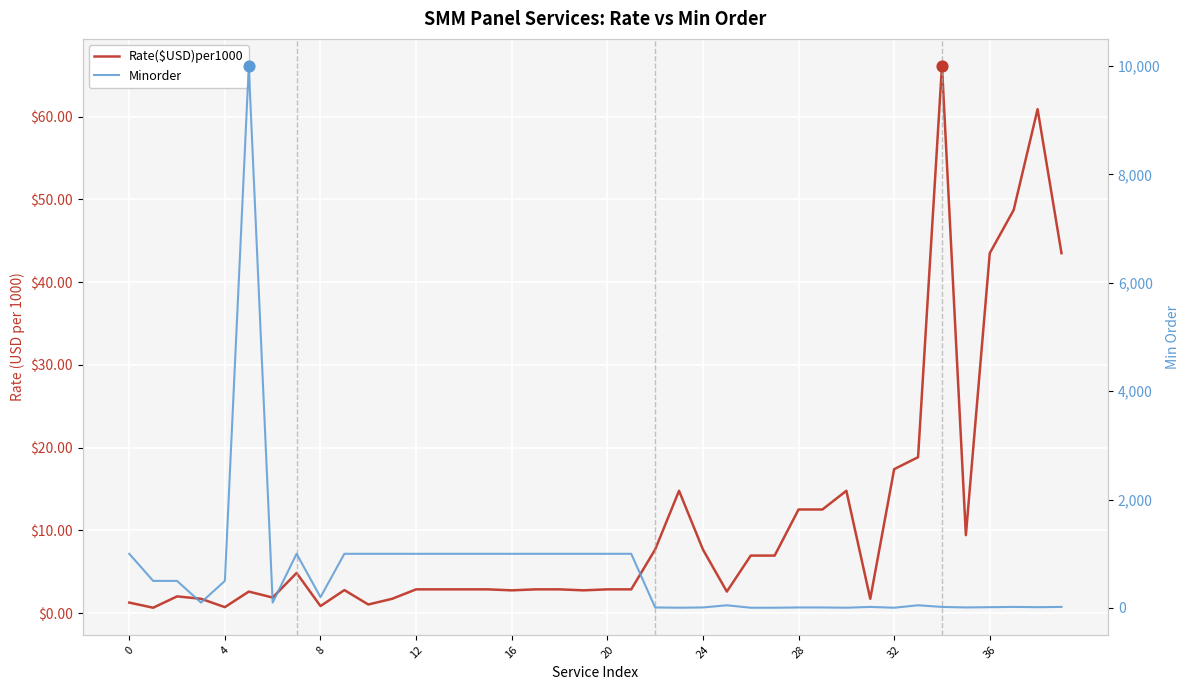

Which series reaches the minimum Y coordinate?

Rate($USD)per1000